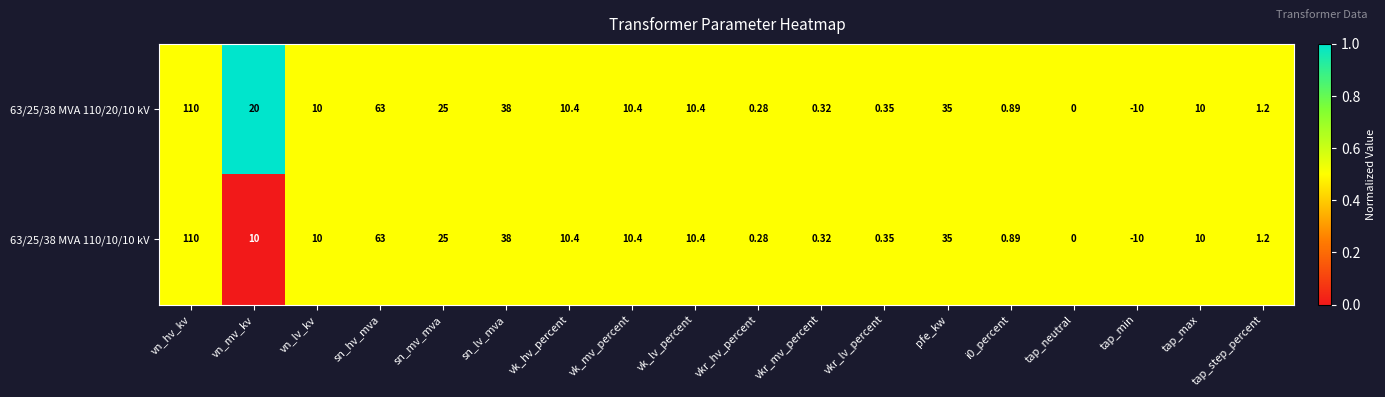

What is the total value across all series at vk_lv_percent?

20.8